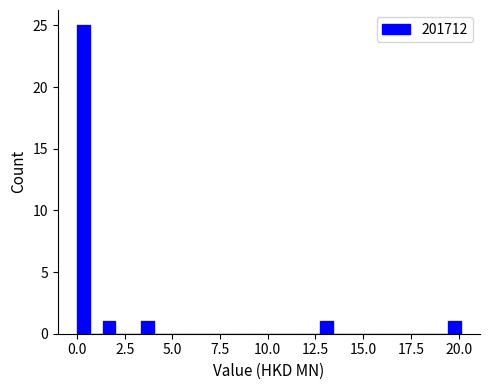

Around what value on the x-axis is the tallest bar? Give the approximate position of its centre, as read against the axis.

0.5